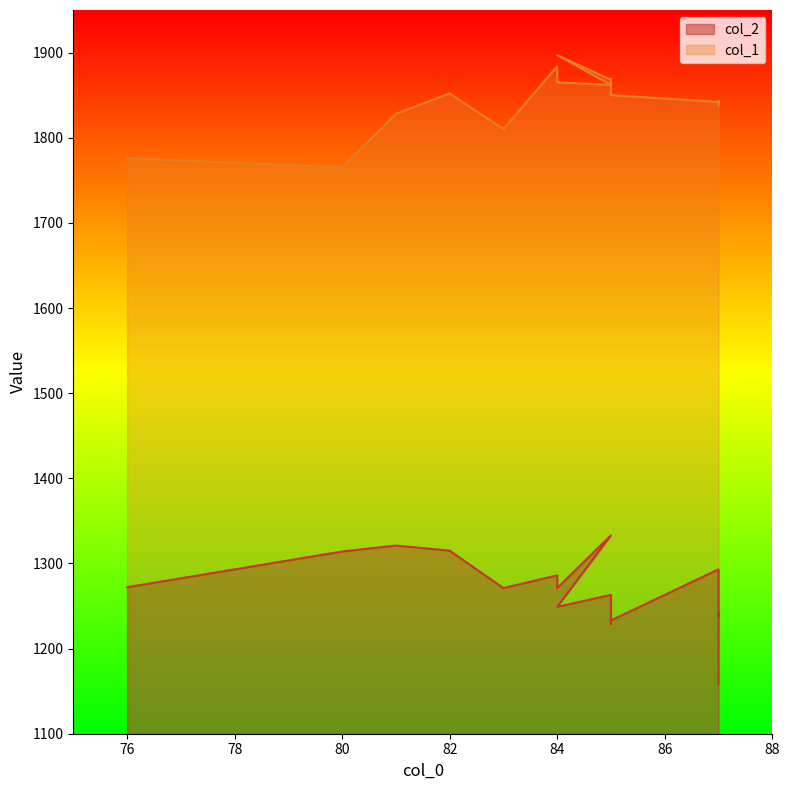

True or false: col_1 has more than 1 points higher than both neighbors.

True